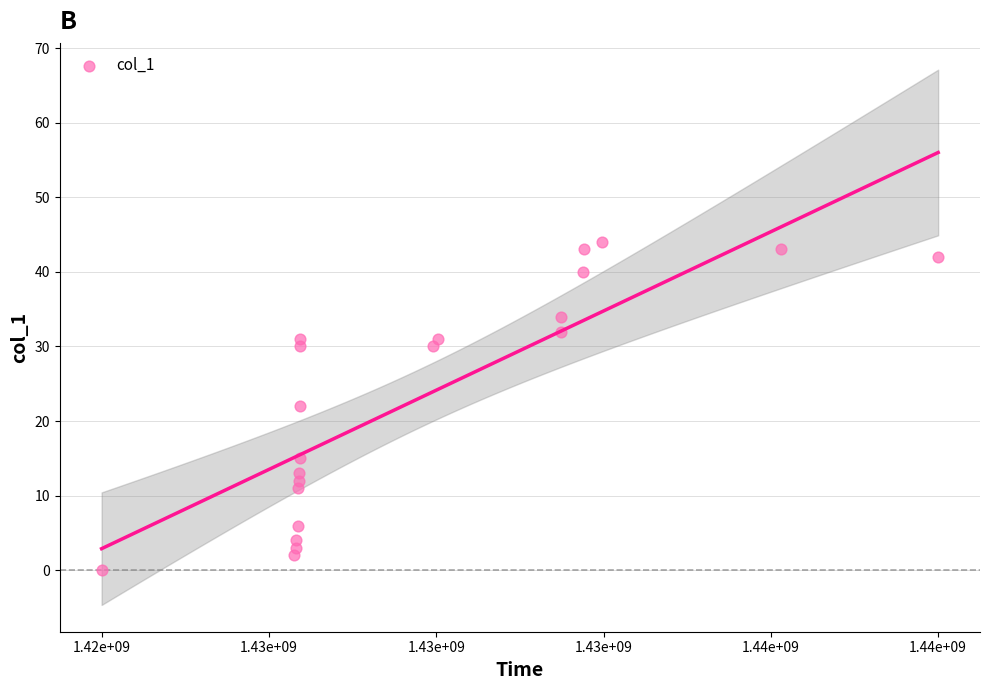

What is the range of X values (max minus min)?

15737505